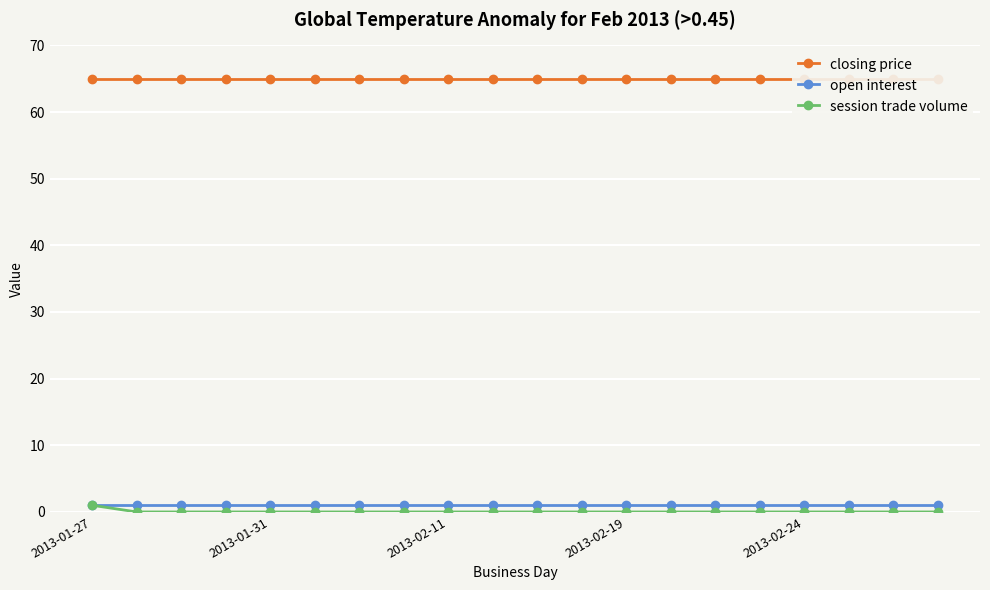

List the series in order of their peak value, lowest first.

open interest, session trade volume, closing price